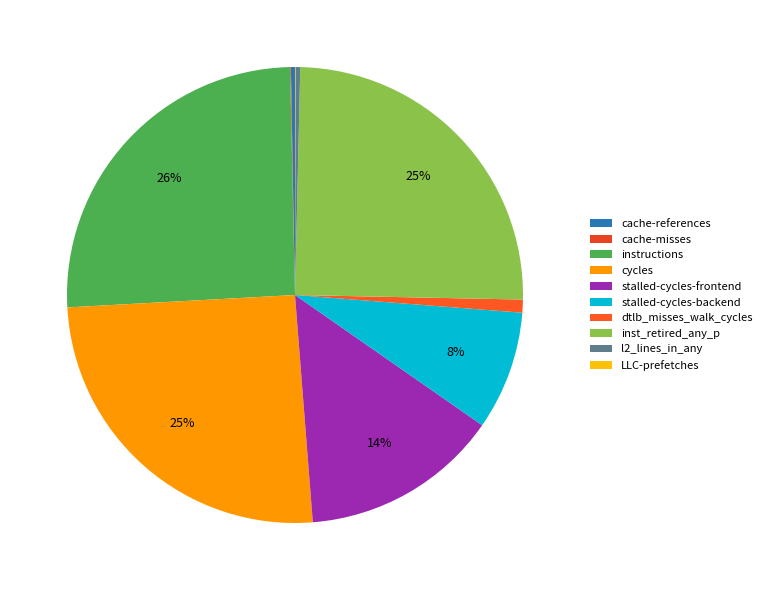

What is the largest slice in the pie chart?

instructions